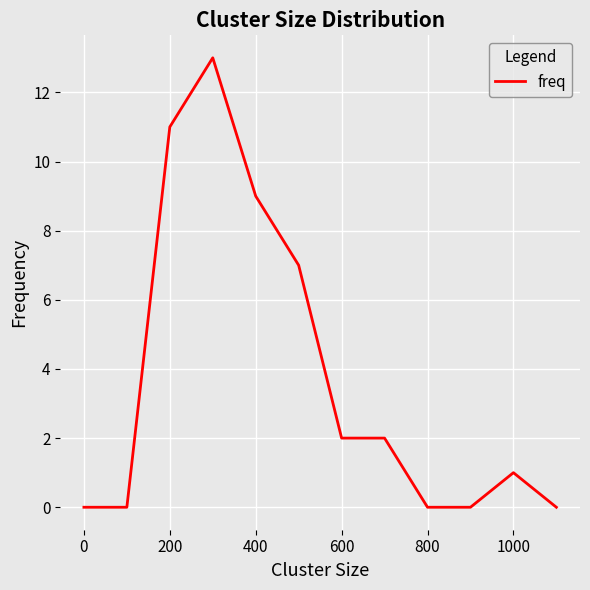

What is the difference between the maximum and minimum values?

13